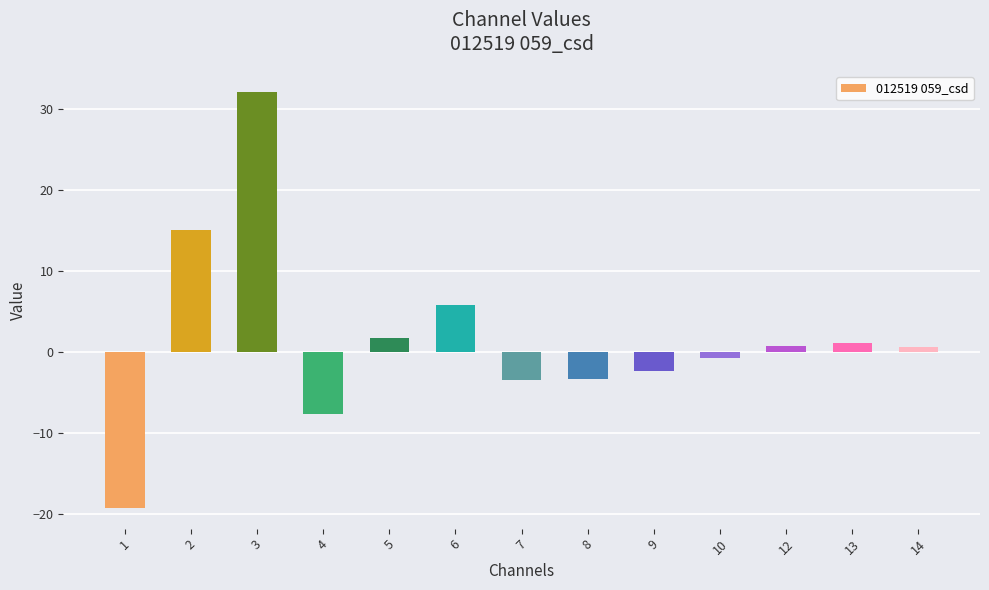

What is the change in value from 4 to 13?

+8.8